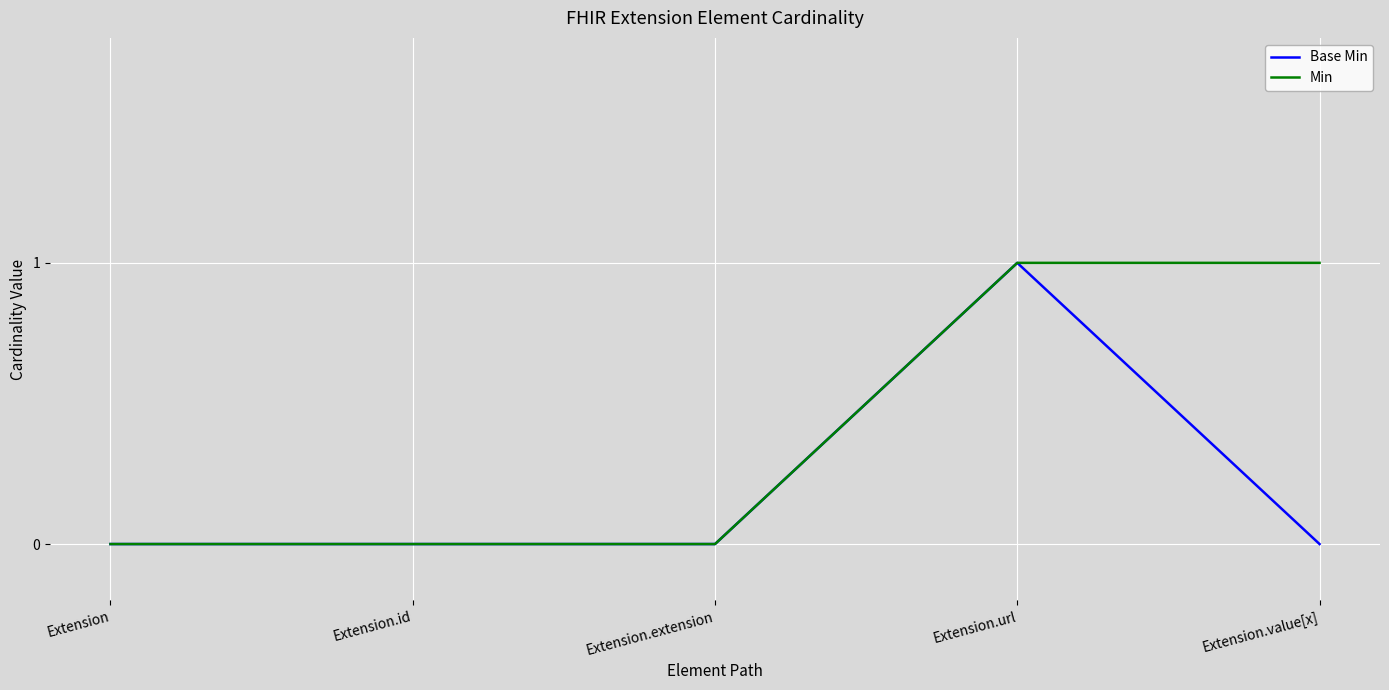

The value of Base Min at Extension.id is -1. True or false?

False